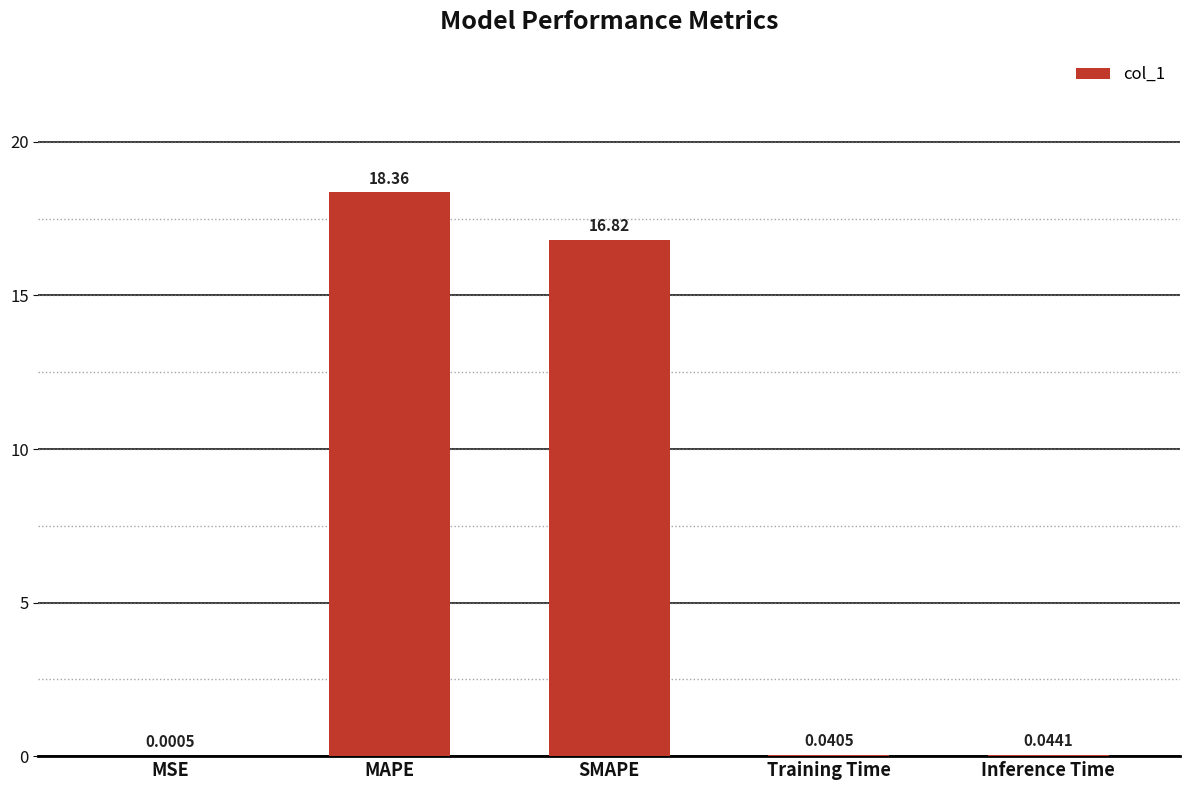

What is the maximum value shown in the chart?

18.4